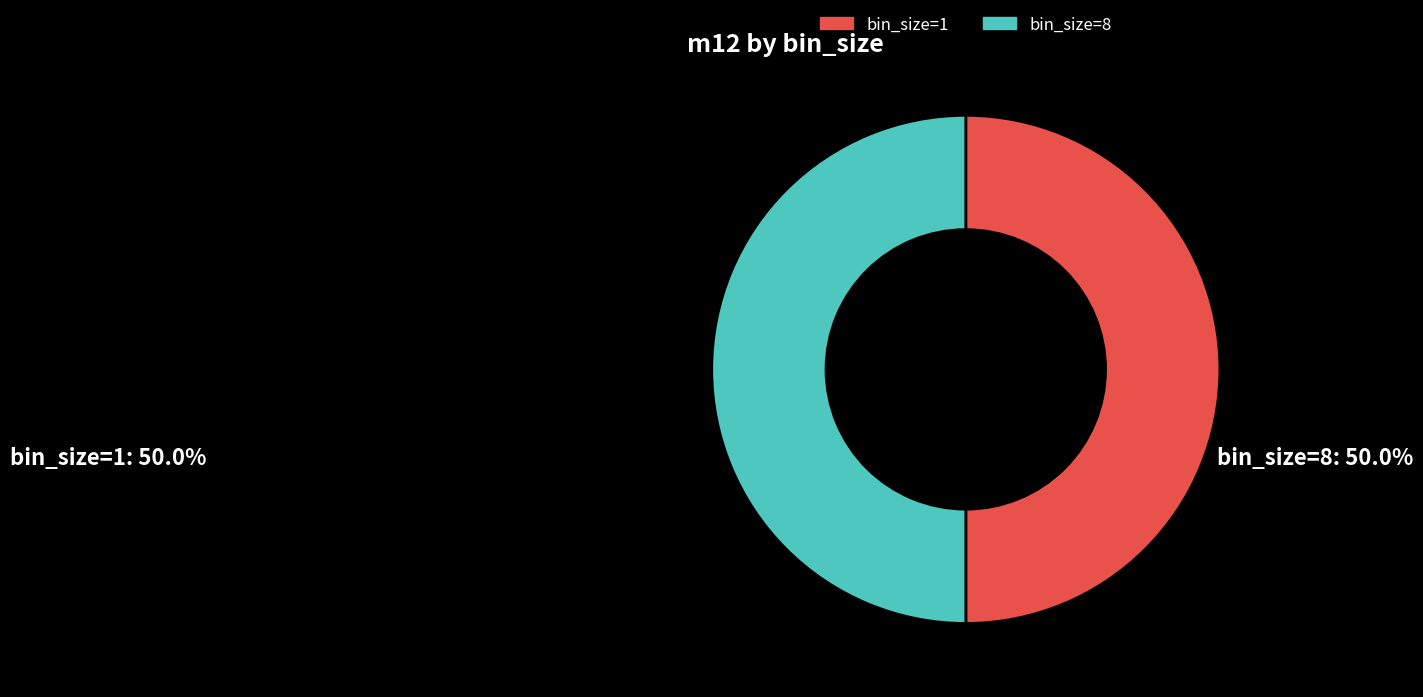

The bin_size=8 slice represents 37% of the pie. True or false?

False